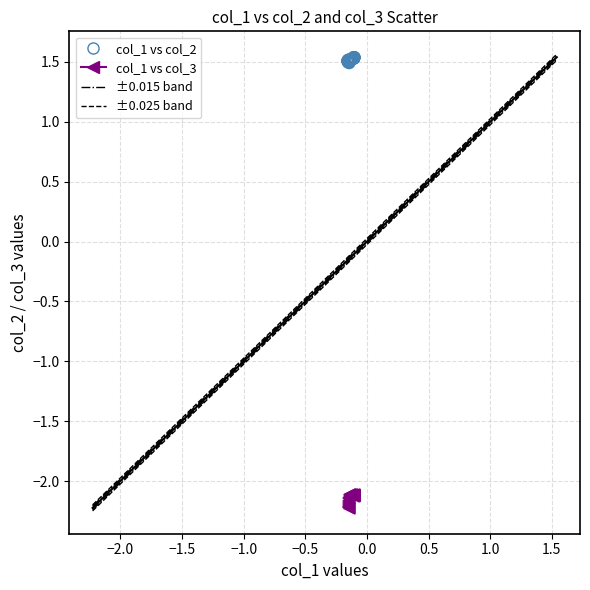

Which series contains the lowest Y value?

col_1 vs col_3